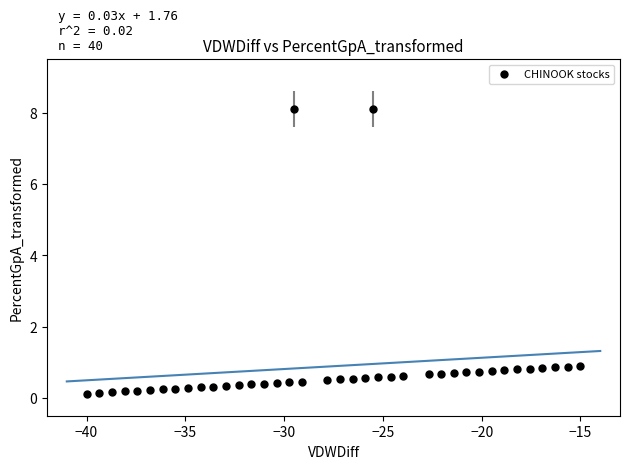

What is the range of Y values (max minus min)?

8.0